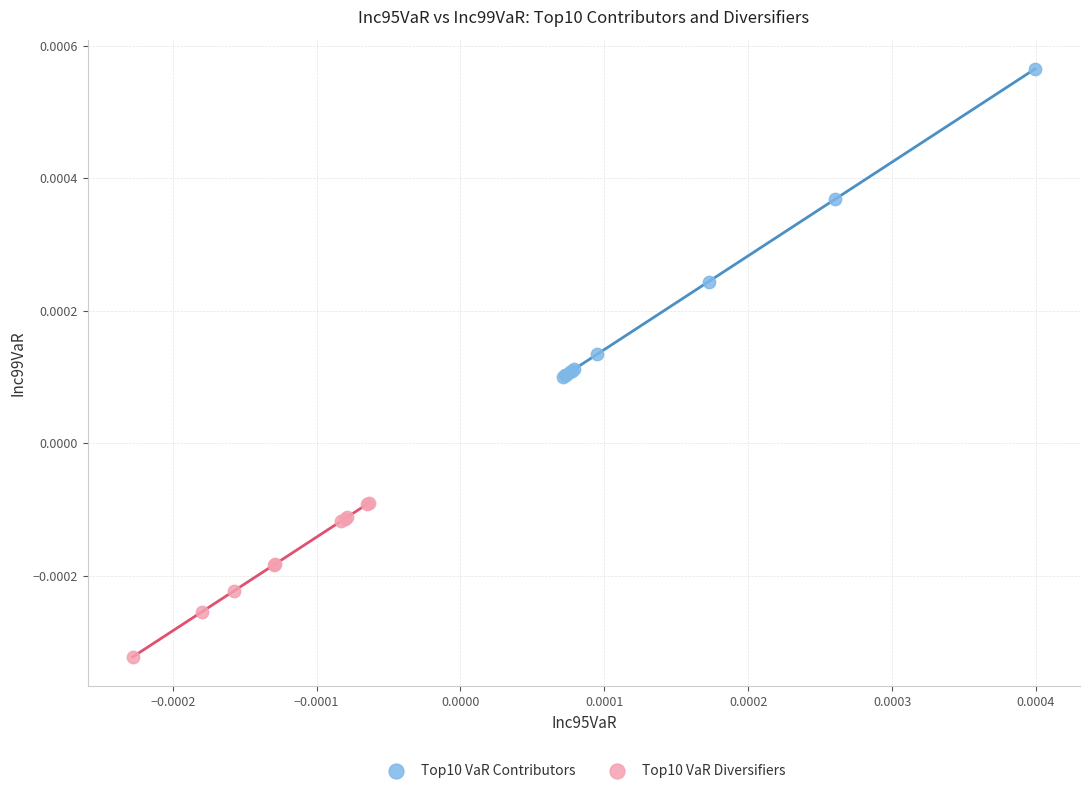

Which series contains the highest Y value?

Top10 VaR Contributors